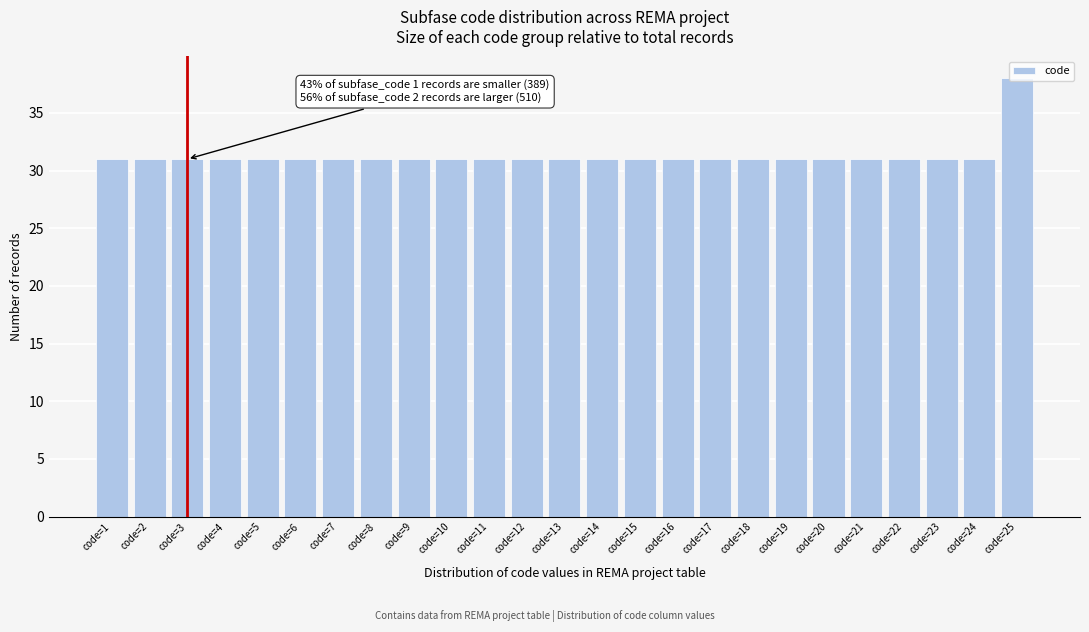

What is the value of the 1st bar from the left?

31